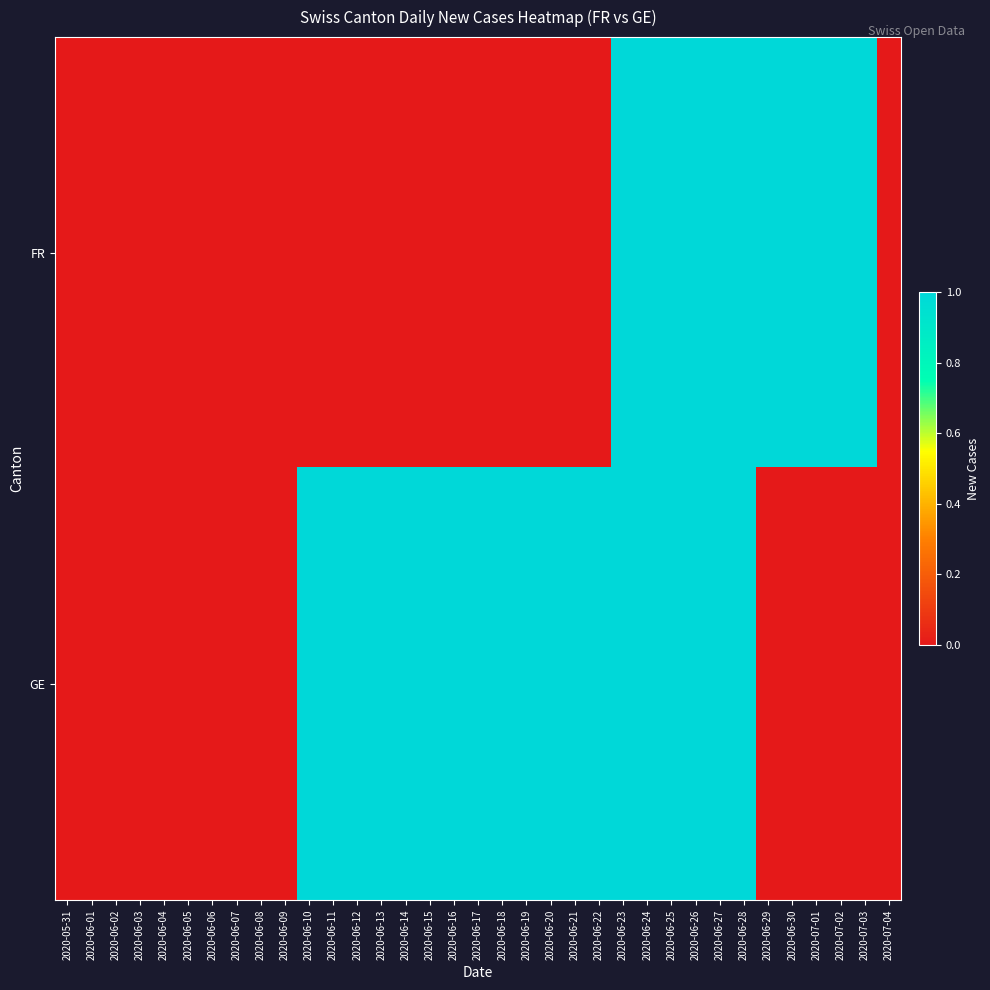

What is the greatest value displayed?

1